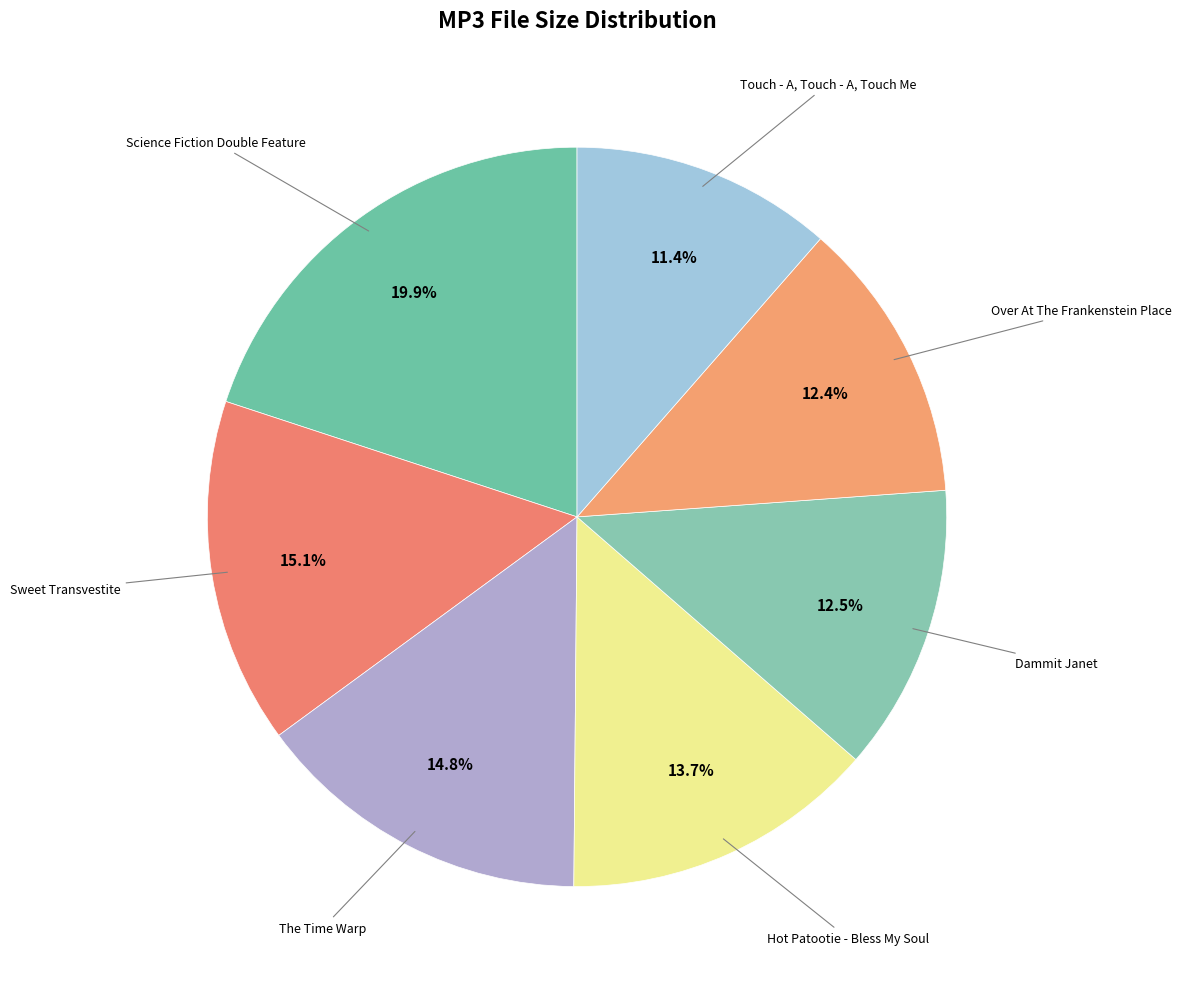

Count the number of slices in the pie.

7